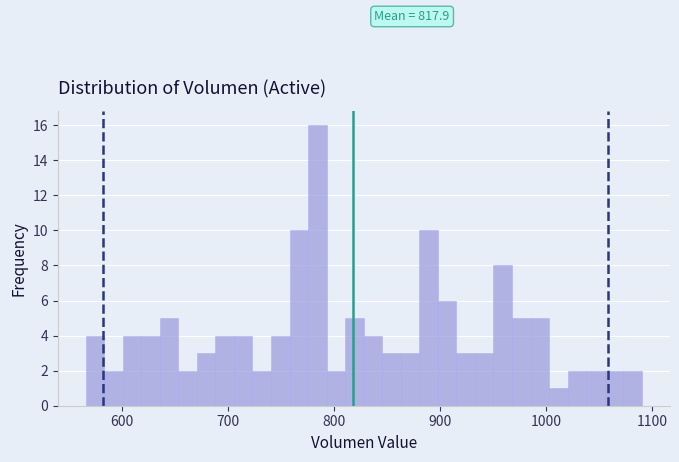

Read against the x-axis, roughly where is the centre of the tallest bar?

780